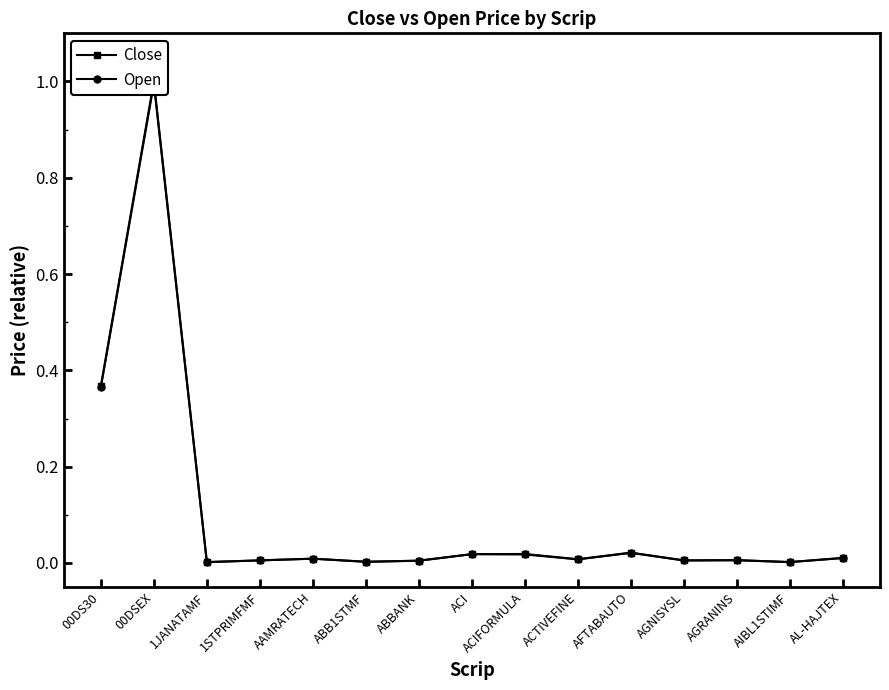

Between which two adjacent categories do Open and Close first intersect?

1JANATAMF and 1STPRIMFMF